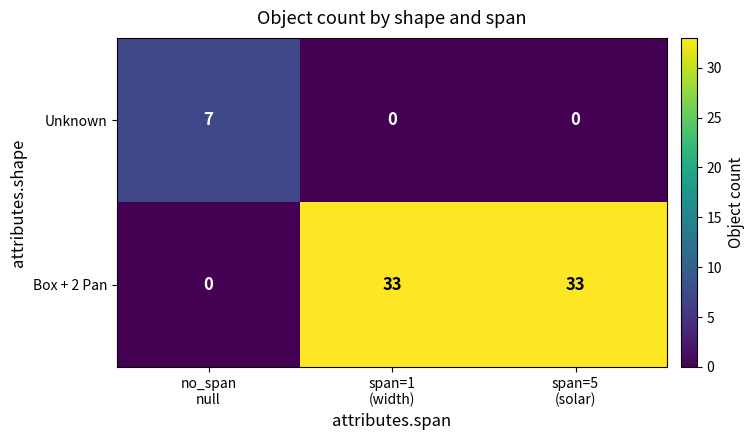

List the series in order of their overall mean, lowest first.

Unknown, Box + 2 Pan